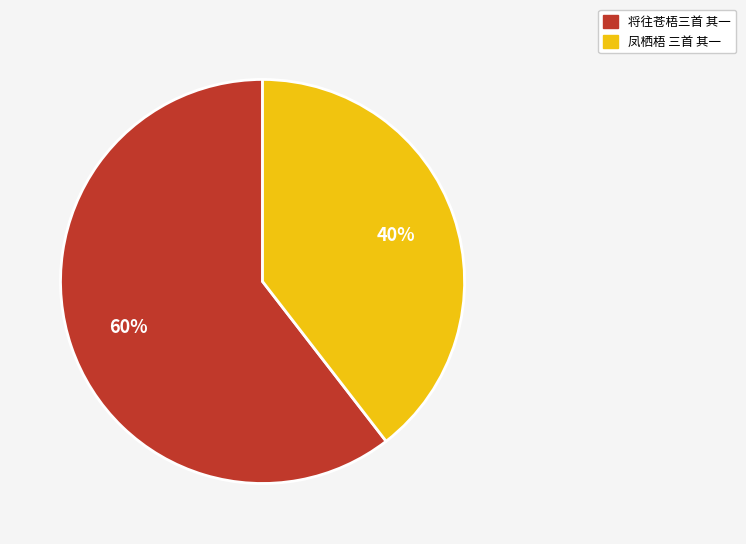

Is 将往苍梧三首 其一 the majority of the pie?

Yes